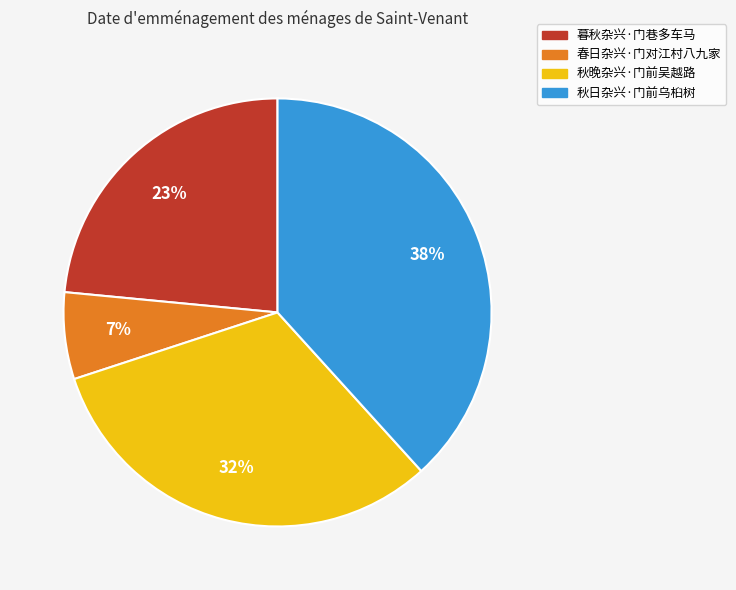

To the nearest percent, what percentage of the pie is 秋晚杂兴·门前吴越路?

32%